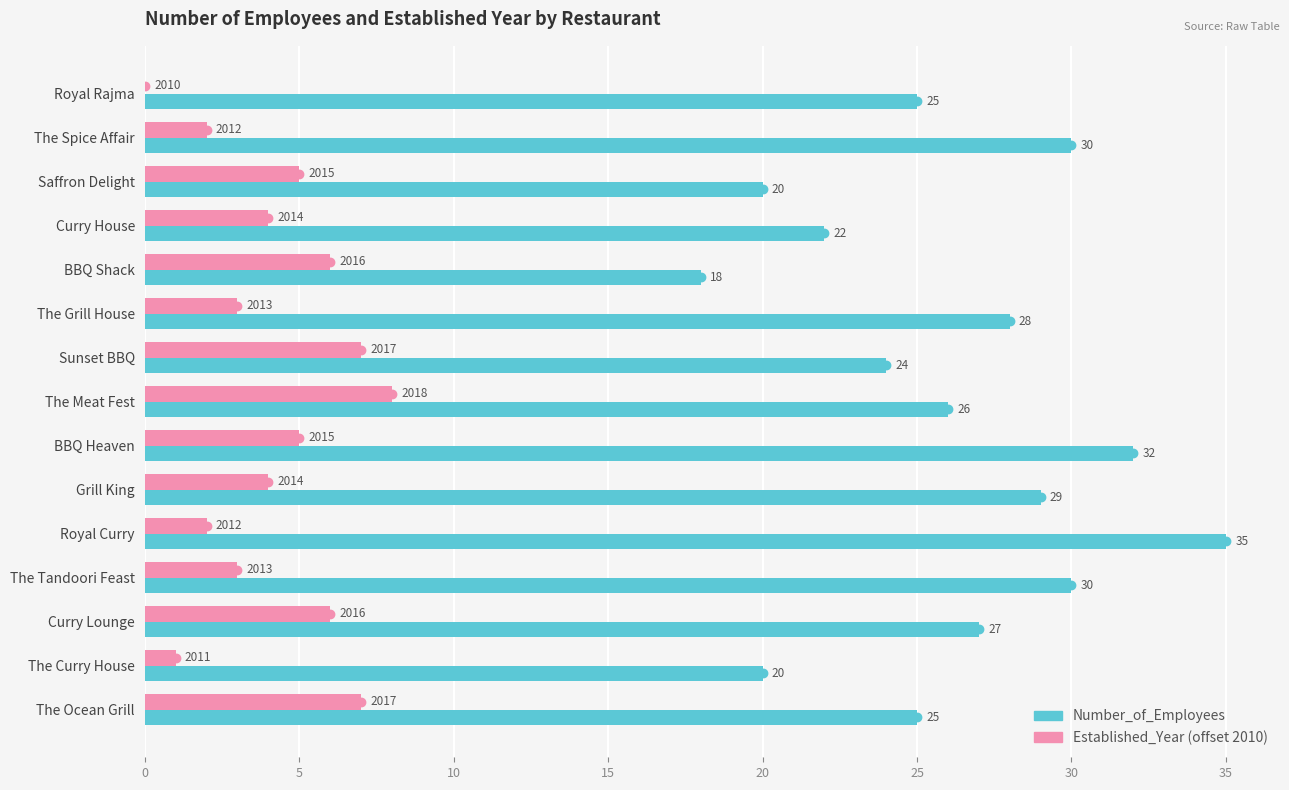

What is the total value across all series at The Spice Affair?

32